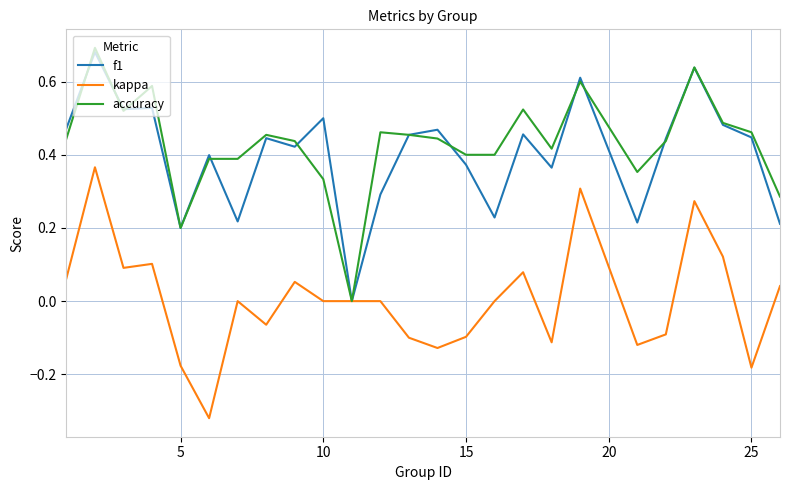

Which series has the largest range (max minus min)?

accuracy